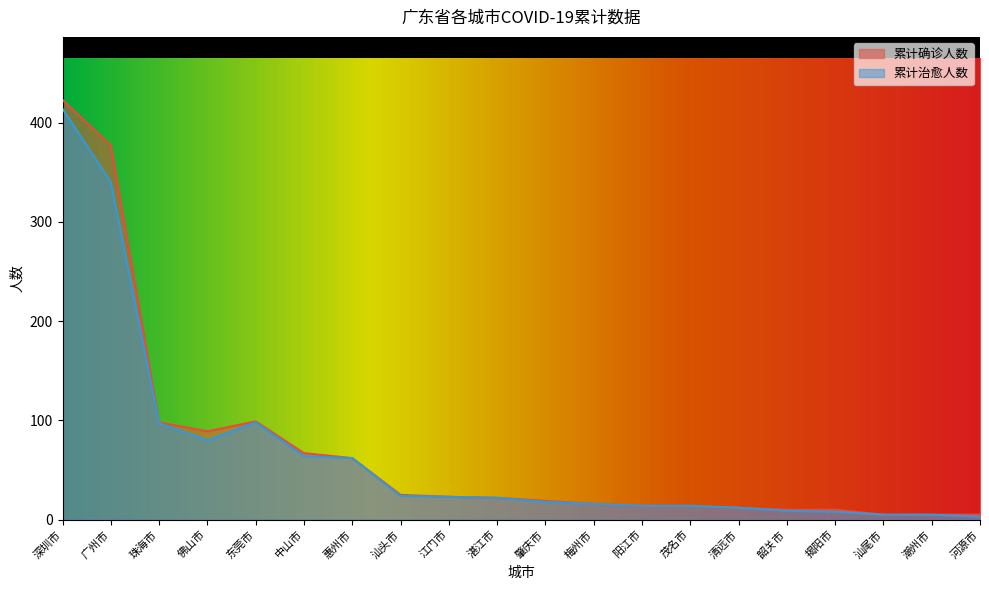

What is the label of the 10th point from the left?

湛江市